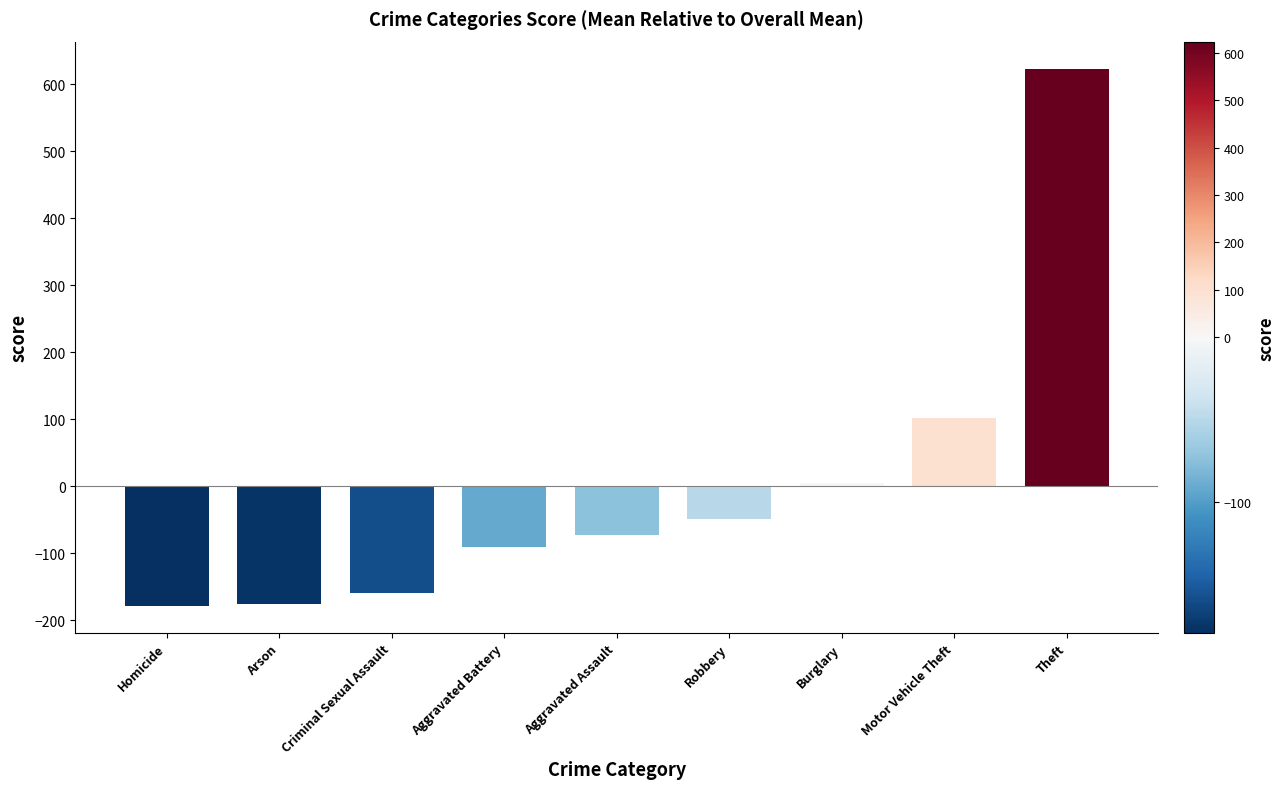

Which has a higher value, Aggravated Assault or Burglary?

Burglary